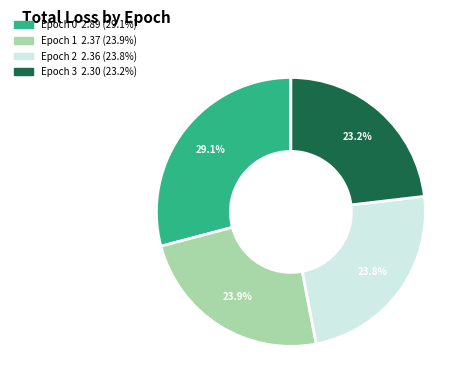

The Epoch 3 slice represents 23% of the pie. True or false?

True